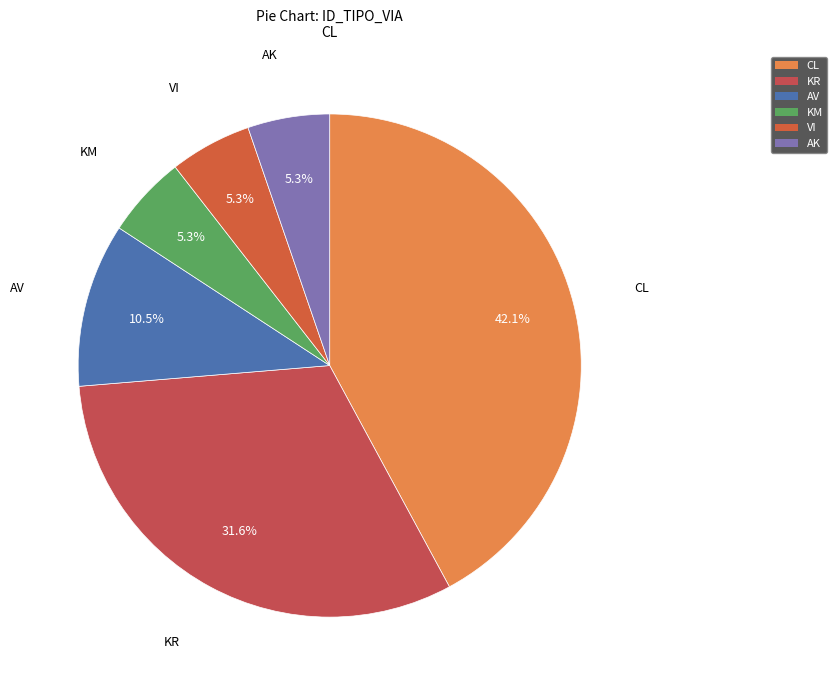

True or false: KR accounts for 32% of the total.

True